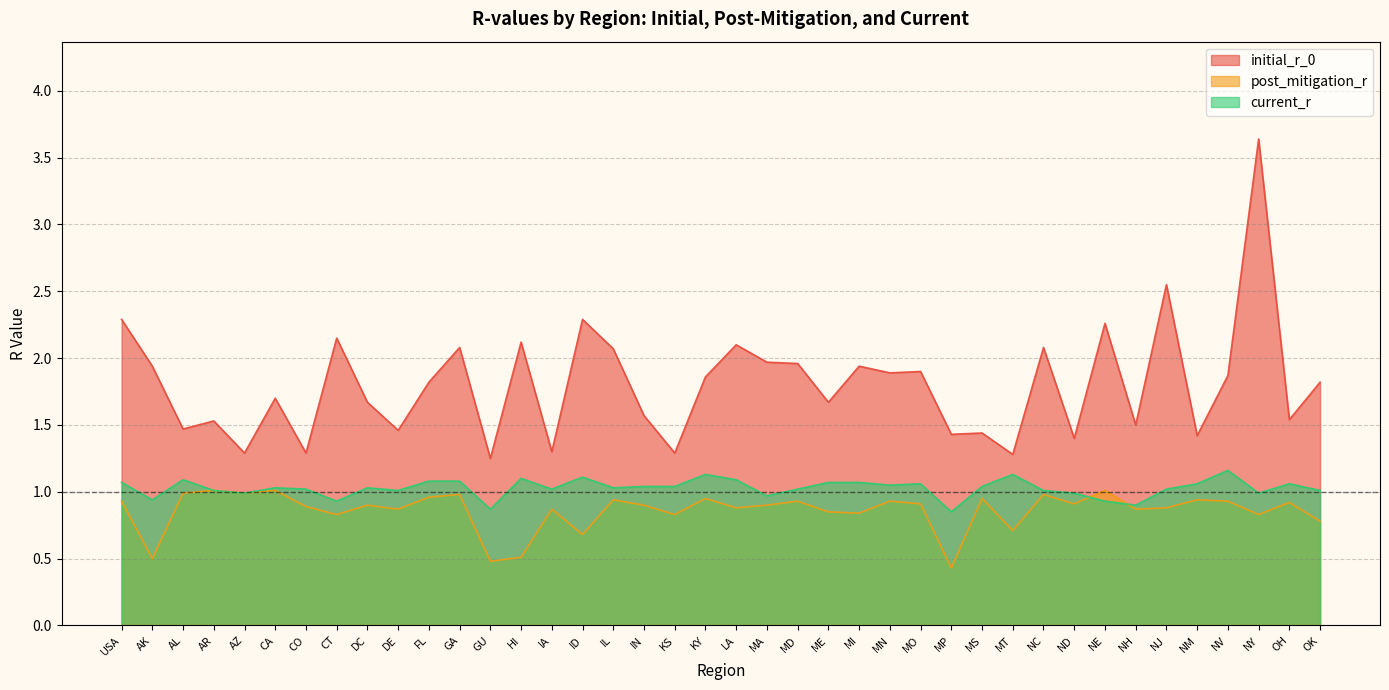

What is the label of the 31st point from the right?

DE